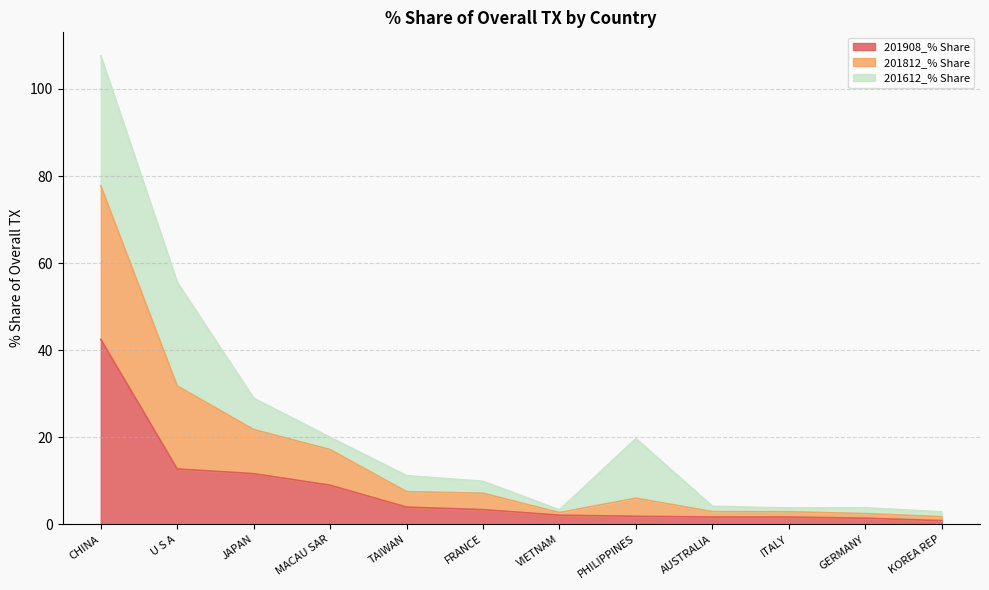

What is the maximum value for 201908_% Share?

42.5